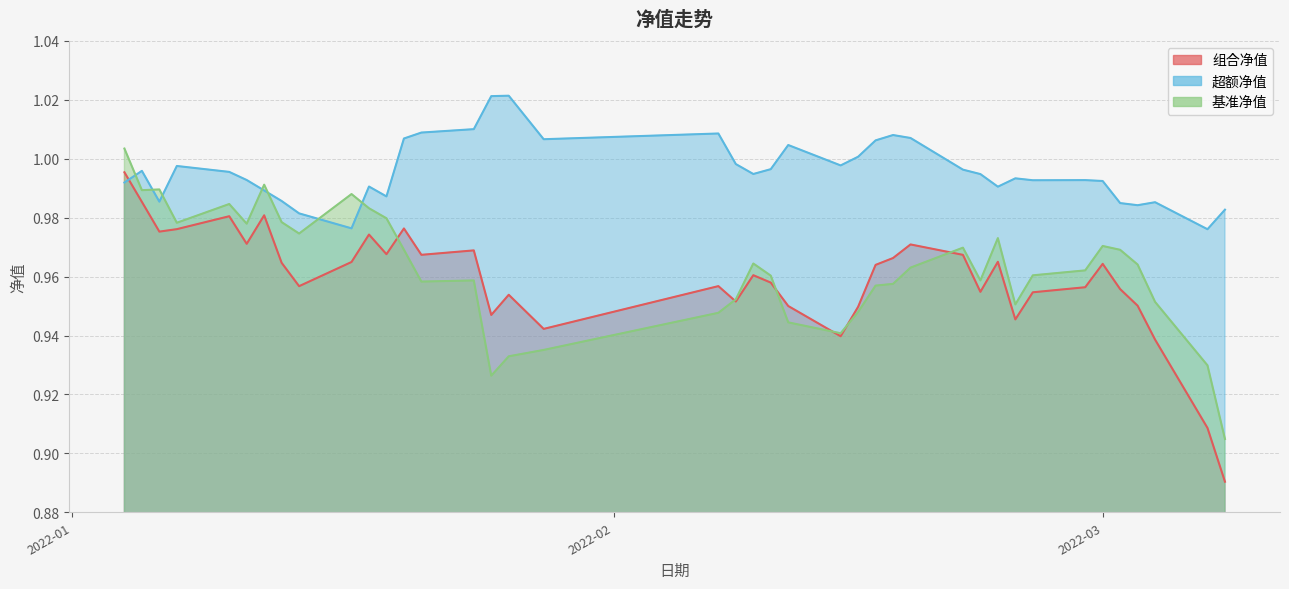

How many interior local peaks does the 基准净值 series have?

9